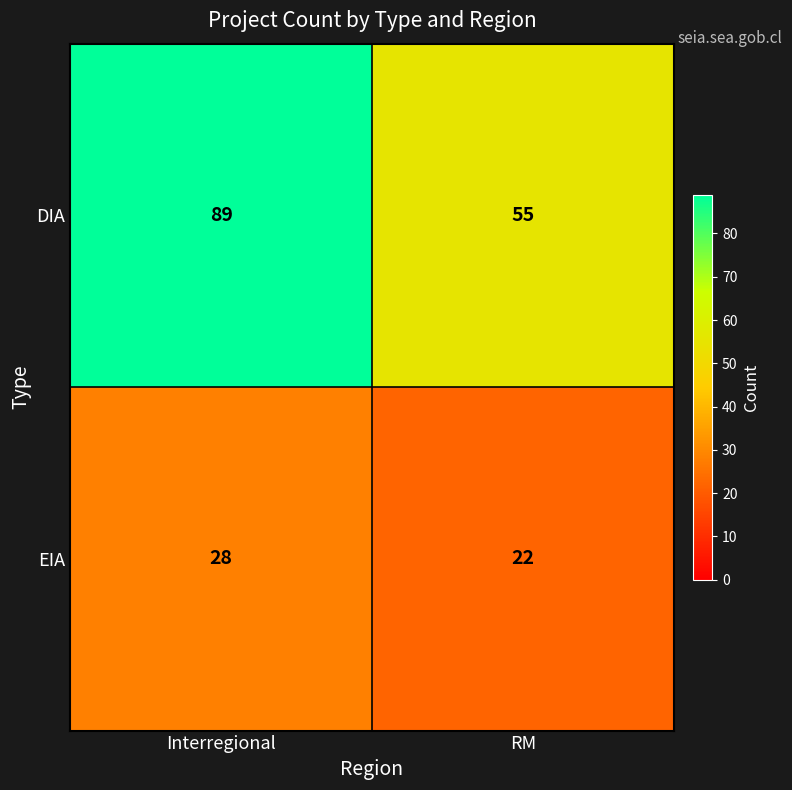

What is the difference between the highest and lowest values at Interregional?

61